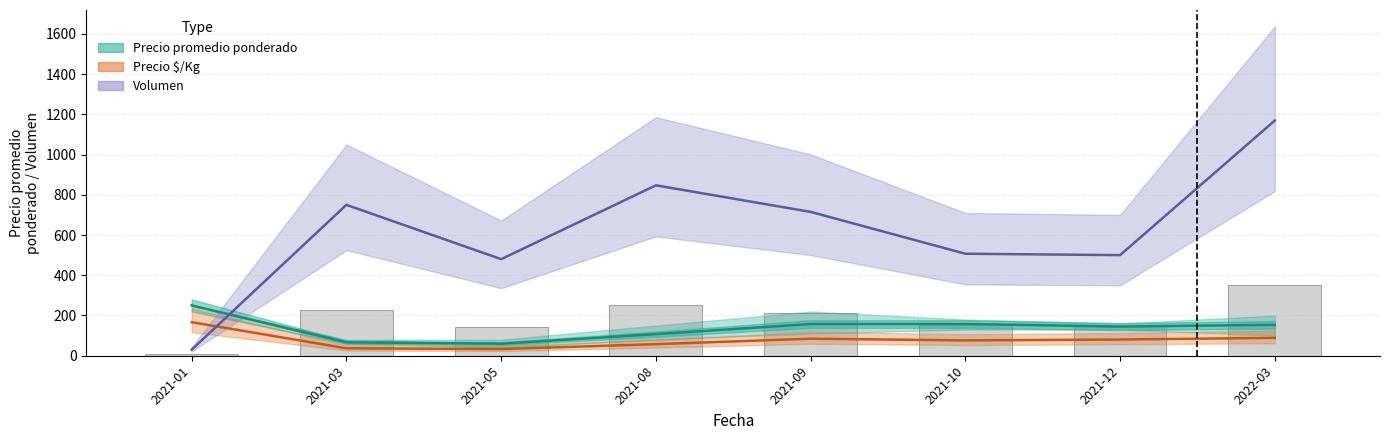

Approximately how many times larger is the value at 2021-03 compared to 2021-05?

1.1